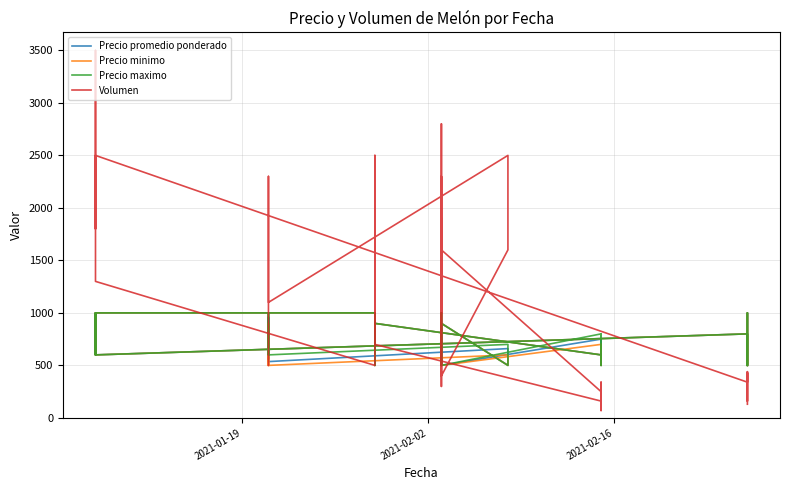

What is the value of the Precio minimo point at the 24th from the left?

900